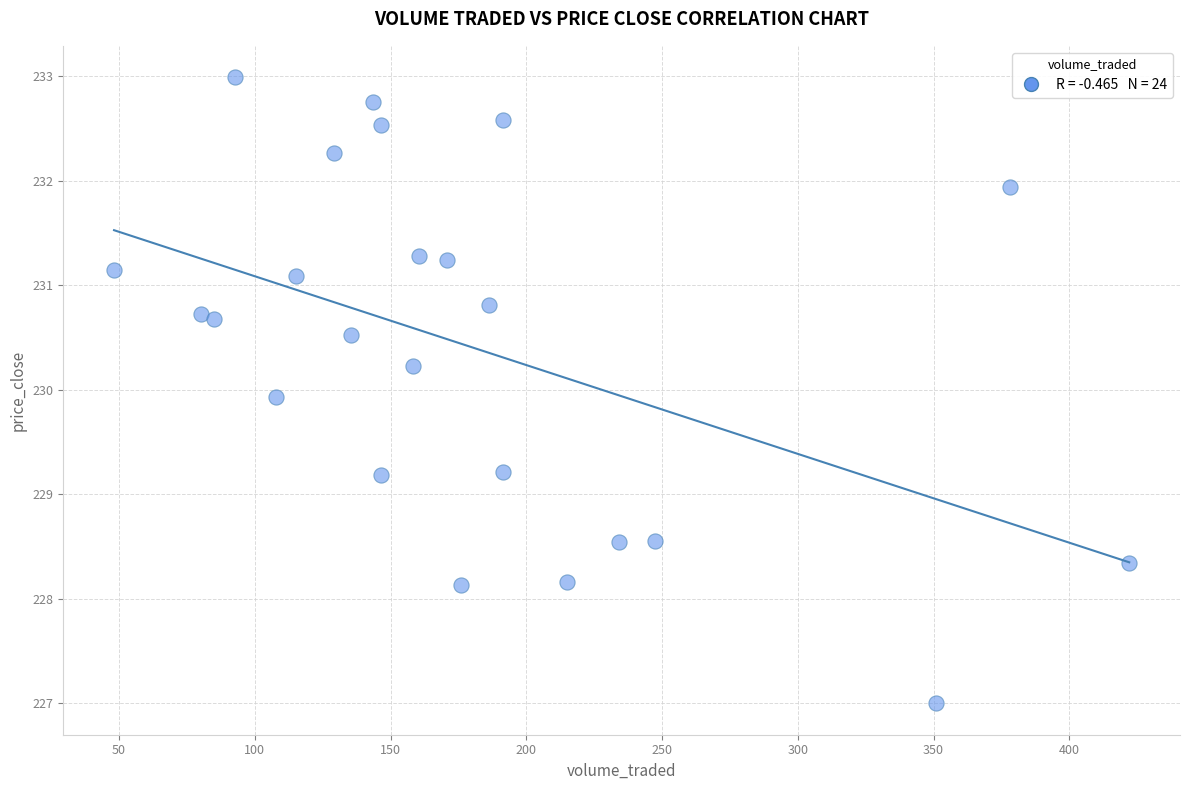

What is the range of Y values (max minus min)?

6.0